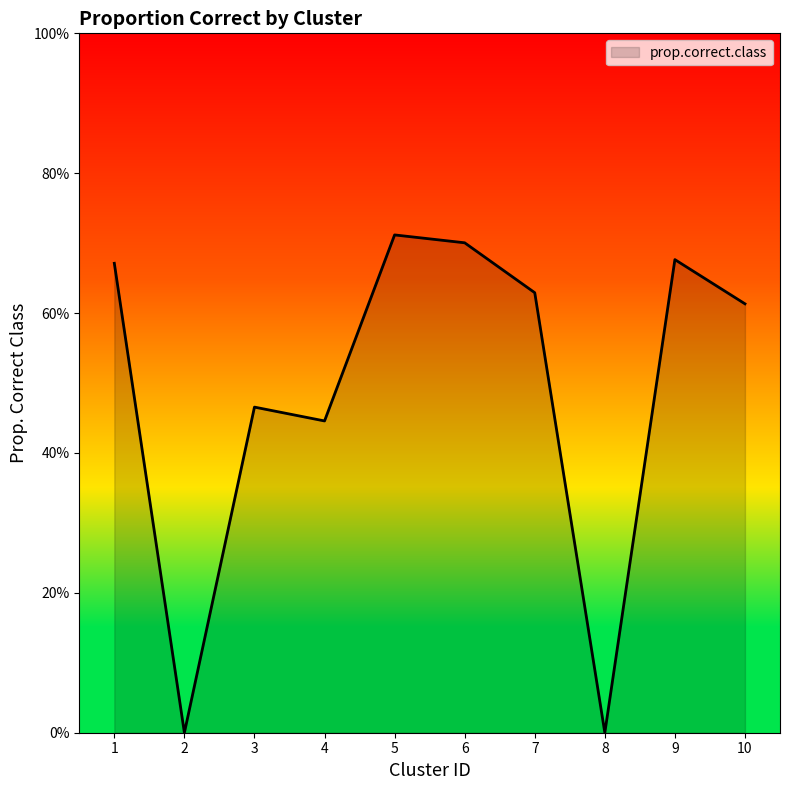

What is the sum of the values at 6 and 4?

1.1